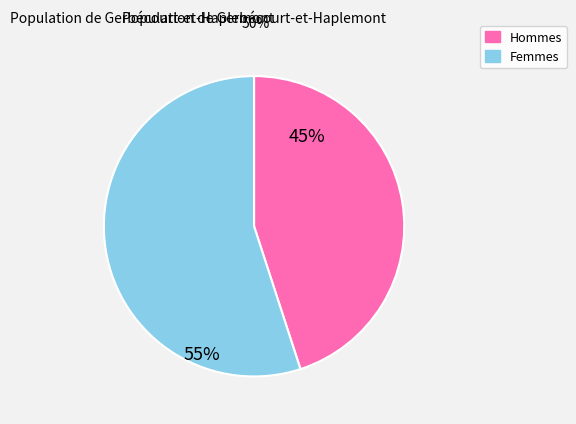

Is there any slice that represents more than half of the pie?

Yes